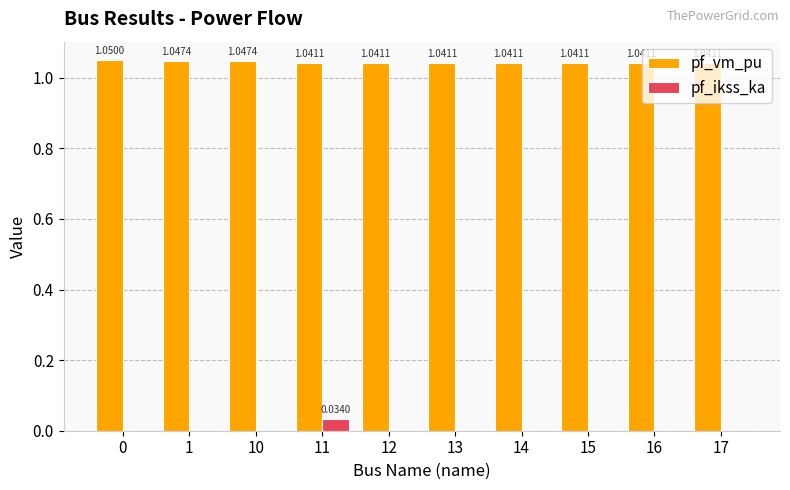

Which series has the largest range (max minus min)?

pf_ikss_ka